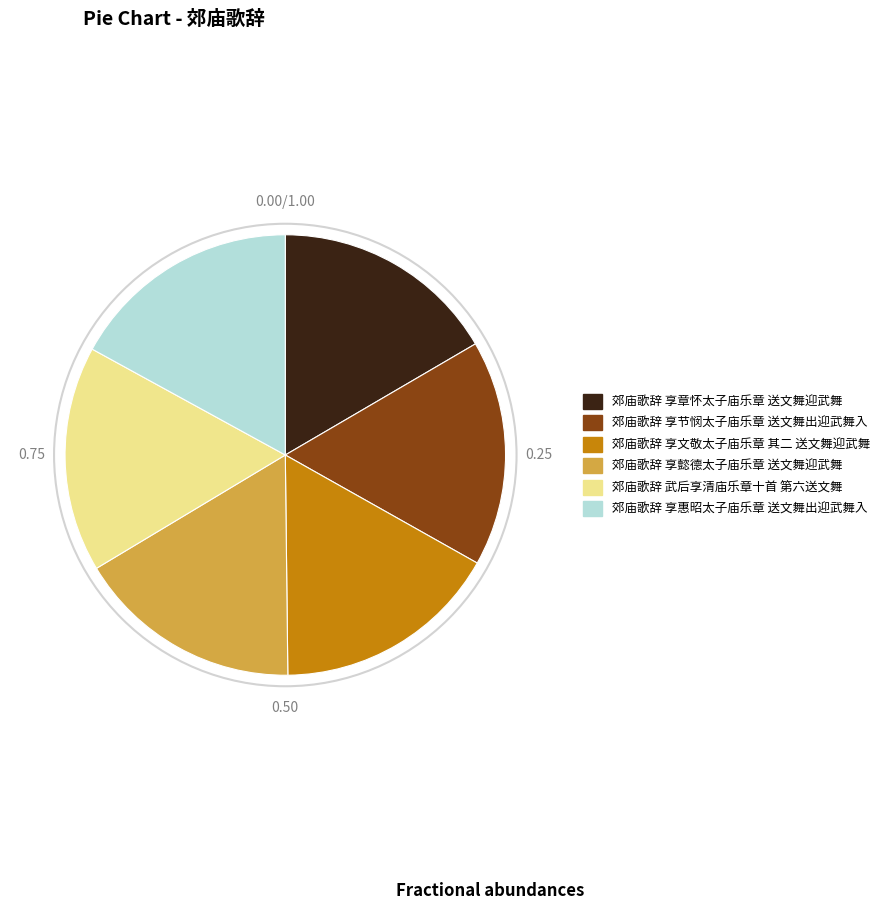

The 郊庙歌辞 享节悯太子庙乐章 送文舞出迎武舞入 slice represents 29% of the pie. True or false?

False